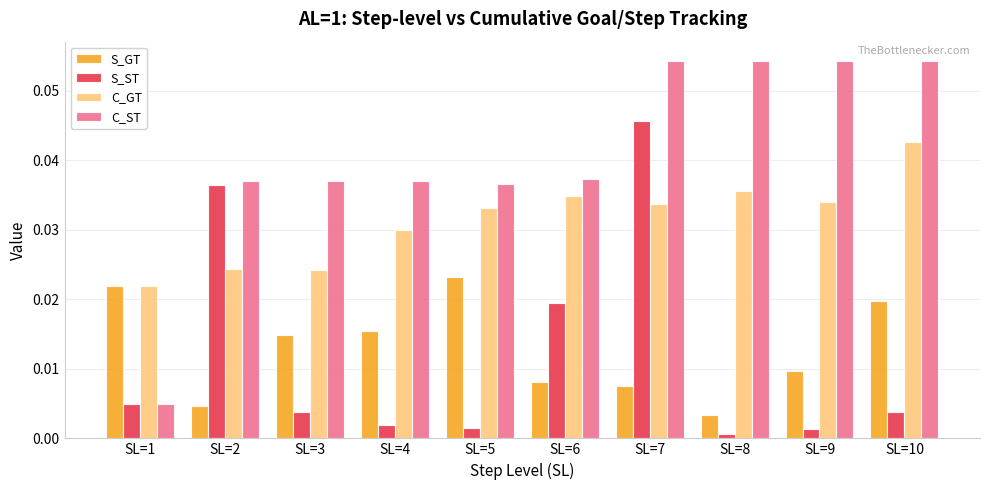

Which label corresponds to the smallest value in the chart?

SL=8